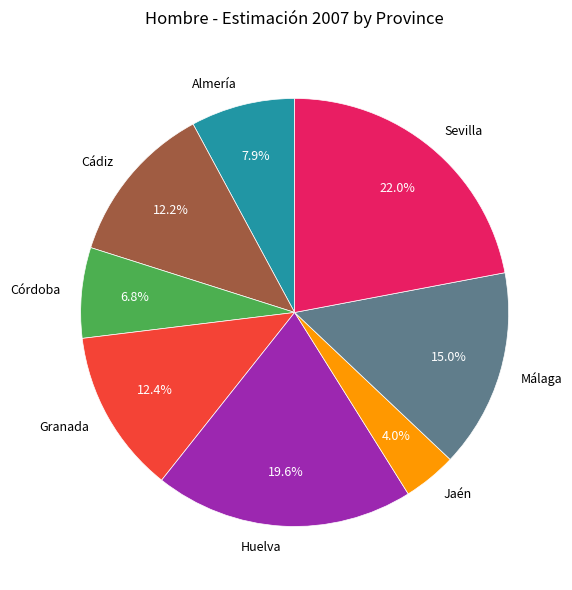

Does any single category account for the majority?

No